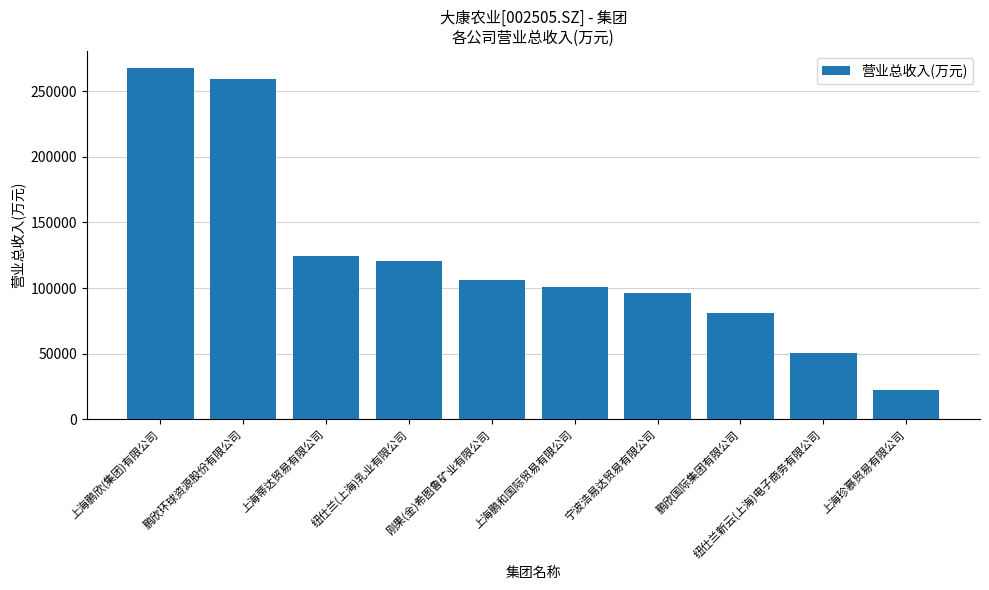

What is the label of the 3rd bar from the right?

鹏欣国际集团有限公司